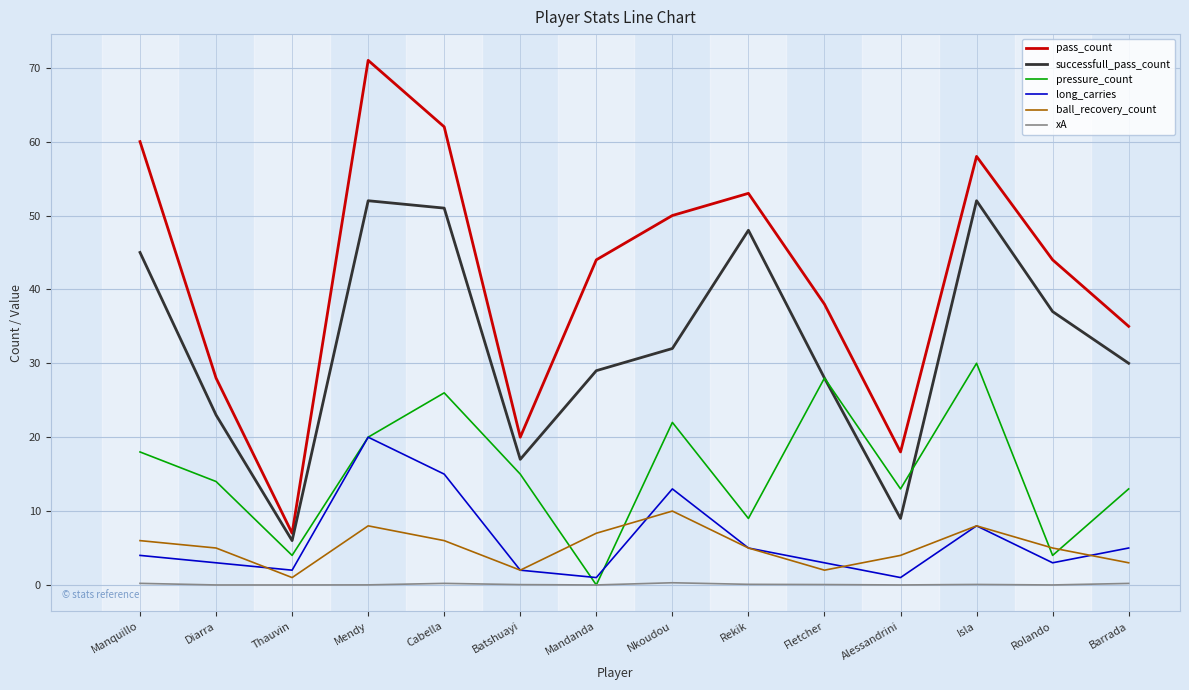

Is this an area chart (filled region under the line)?

No